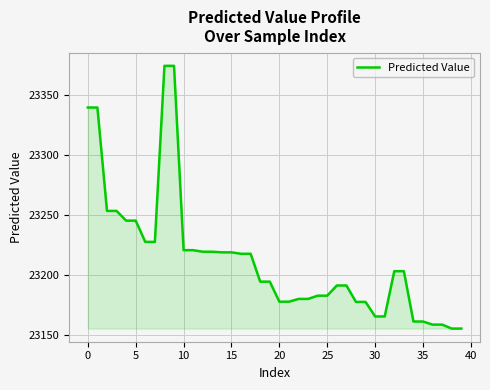

What is the greatest value displayed?

23374.1